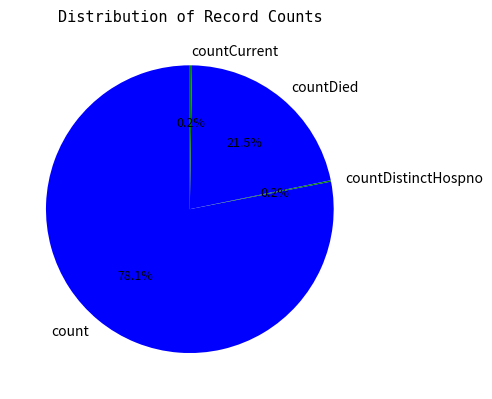

Which slice represents more than half of the pie?

count